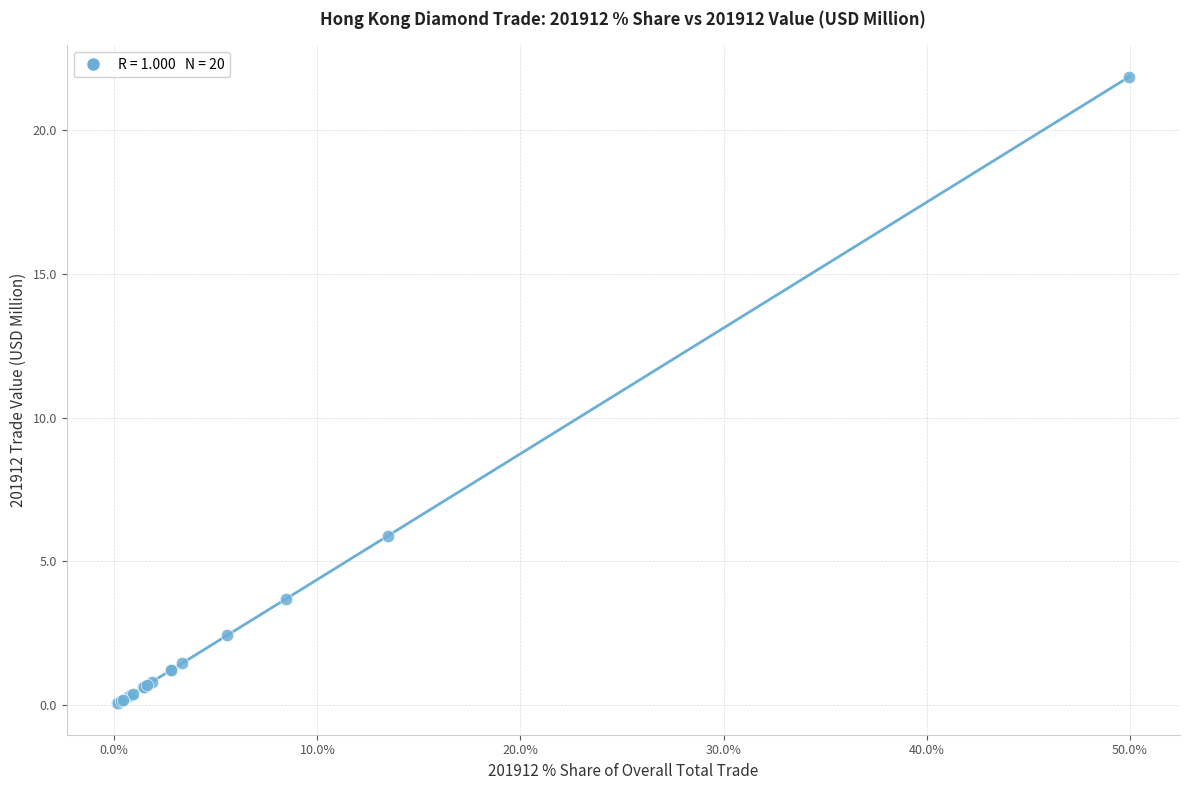

What Y value in the scatter plot is closest to 10?

5.9